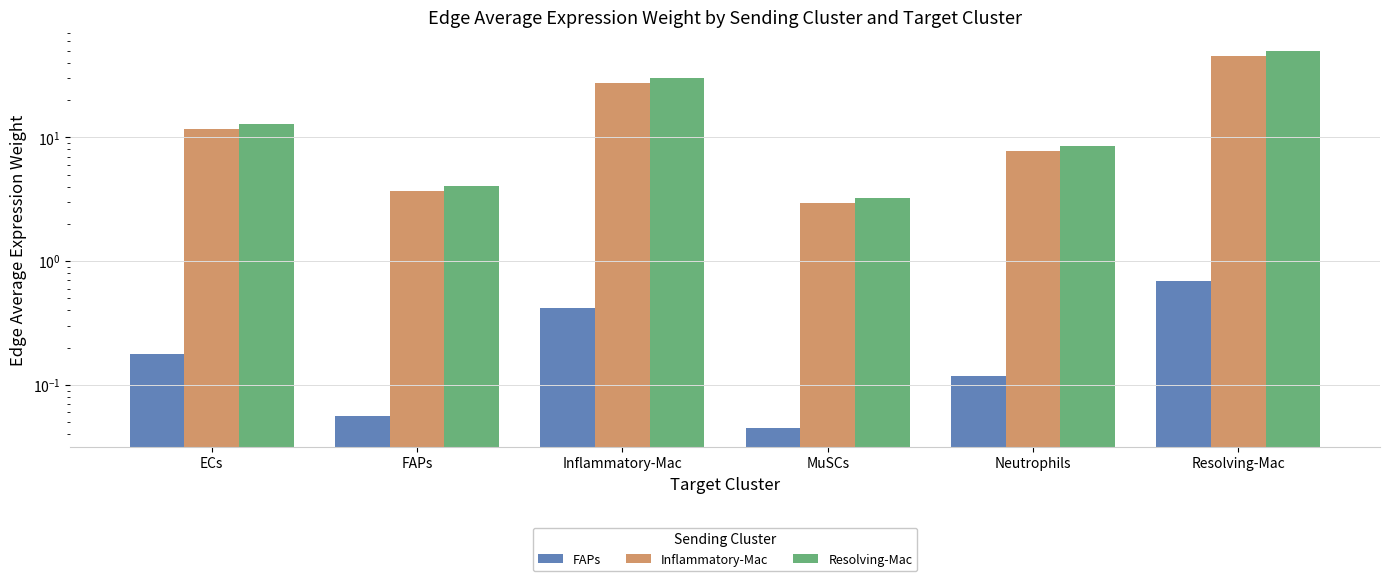

Which series has the widest spread of values?

Resolving-Mac